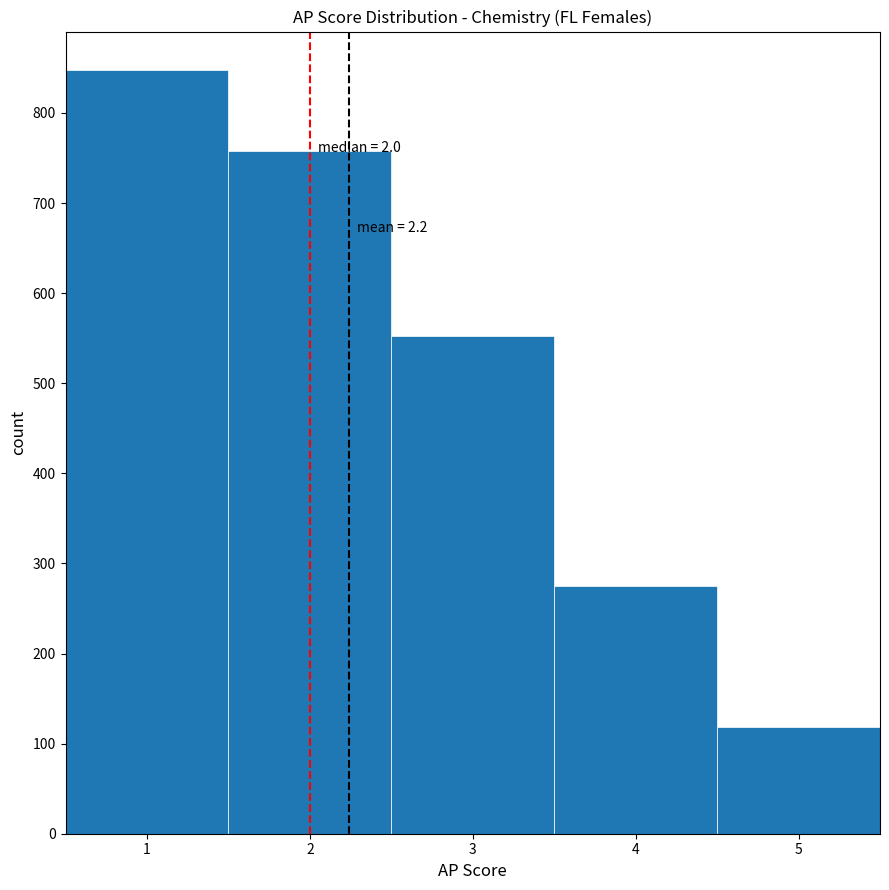

Which range on the x-axis has the tallest bar?

0.5 to 1.5